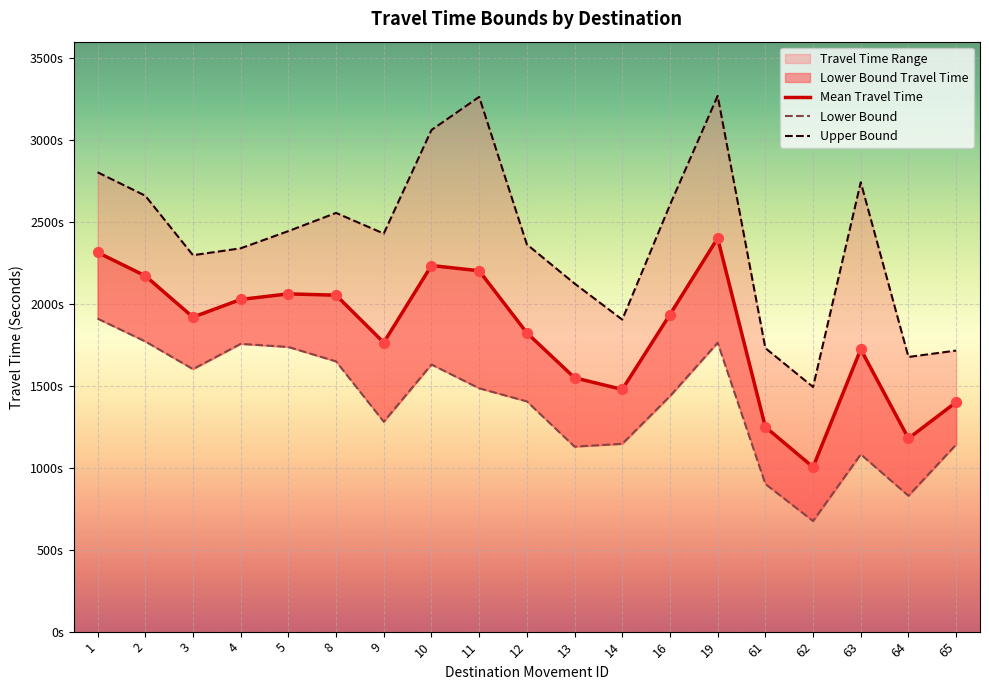

At which category is the sum across all series the highest?

19